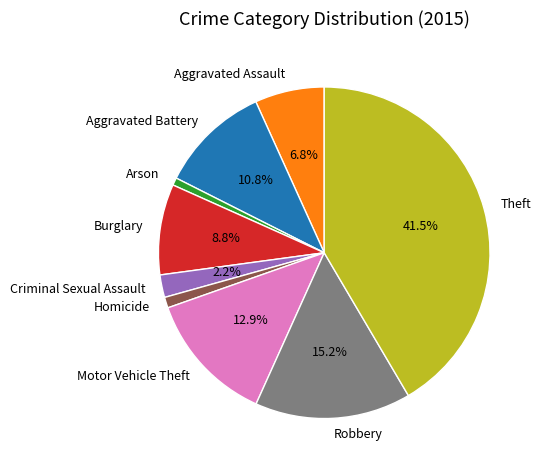

Is Robbery the majority of the pie?

No